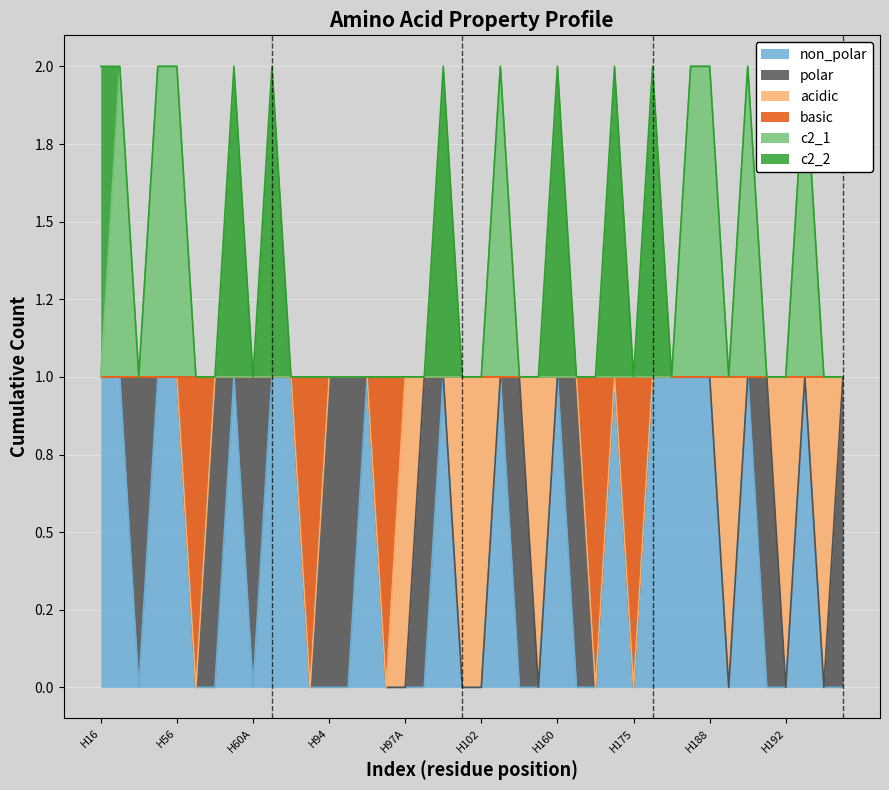

What is the difference between the maximum and second lowest values in the non_polar series?

1